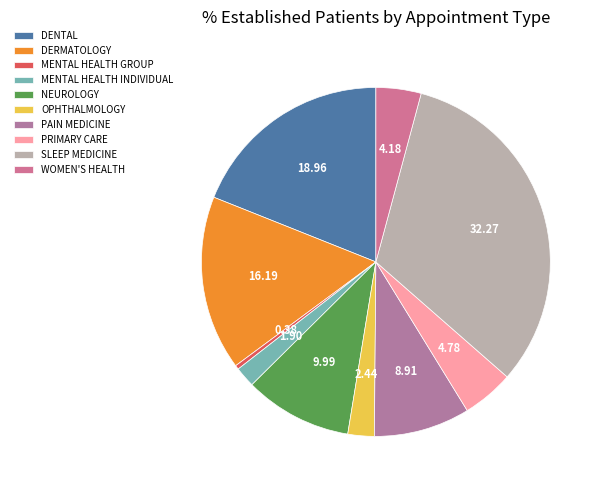

The OPHTHALMOLOGY slice represents 1% of the pie. True or false?

False